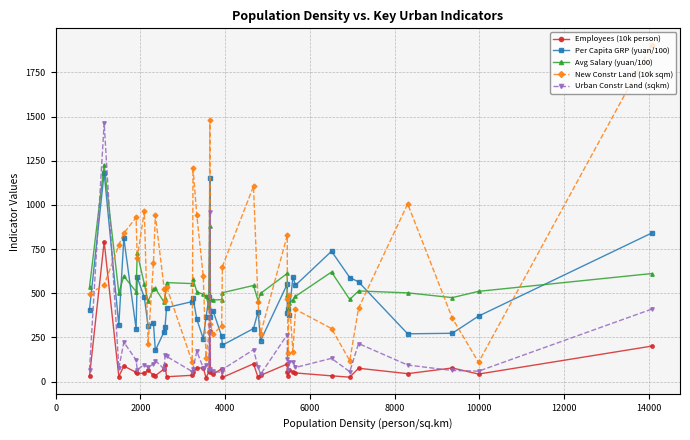

Which series has the largest range (max minus min)?

New Constr Land (10k sqm)